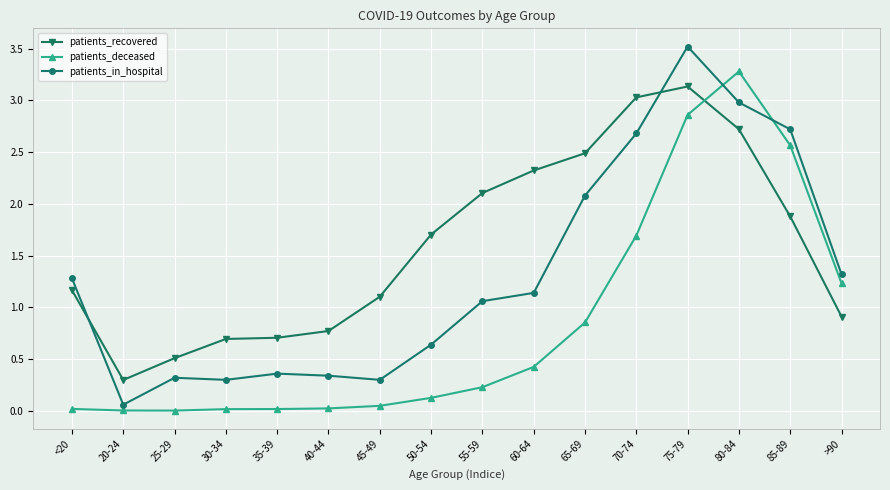

What is the spread (max minus min) of values at 60-64?

1.9